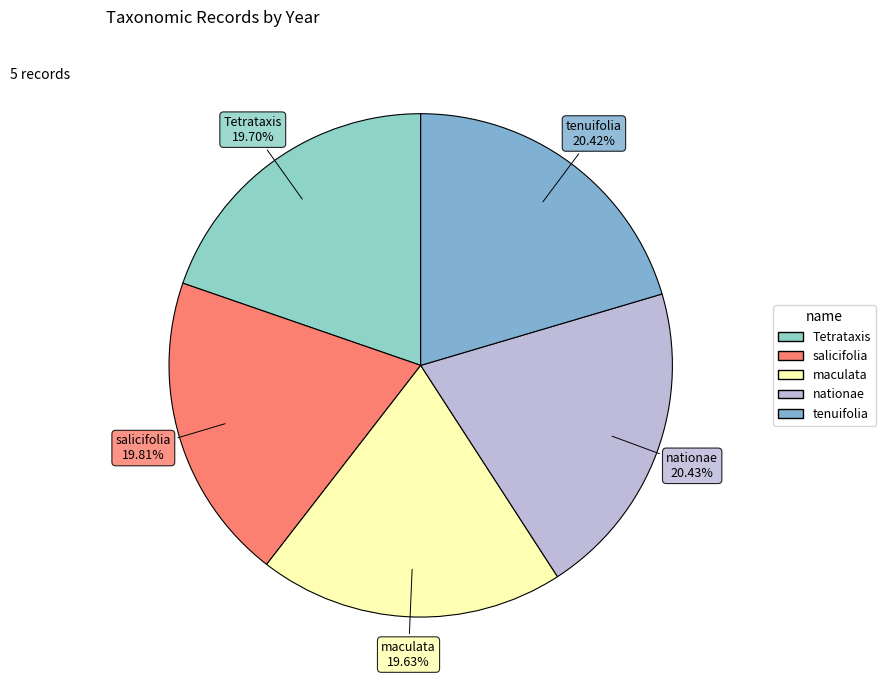

Is there a majority slice in this chart?

No